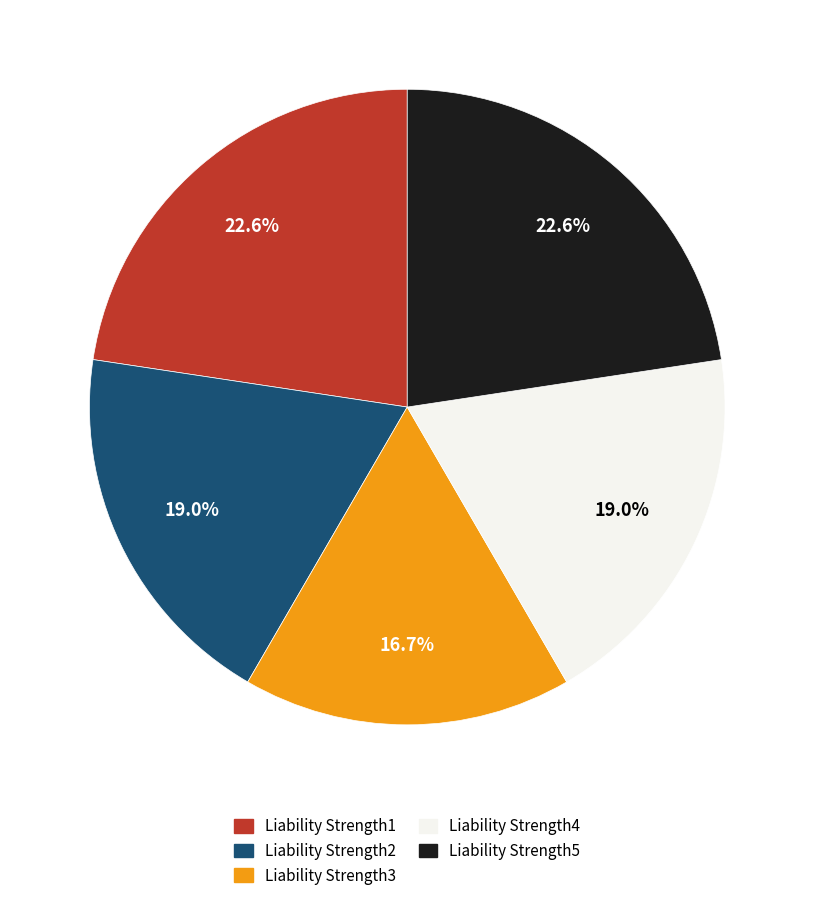

What is the total percentage of Liability Strength2 and Liability Strength4?

38.0%